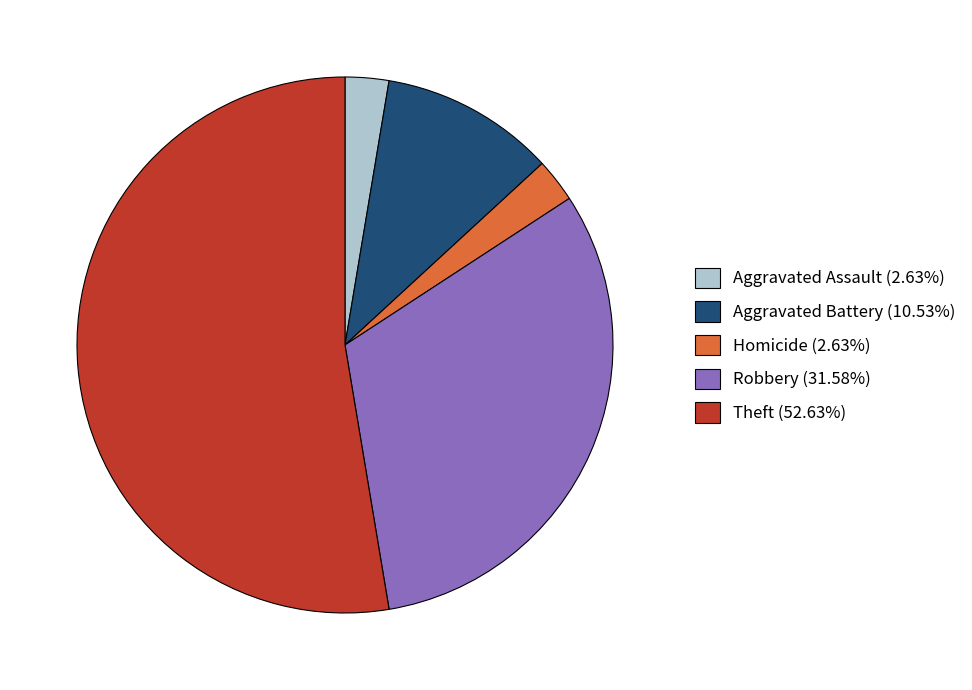

Is there any slice that represents more than half of the pie?

Yes